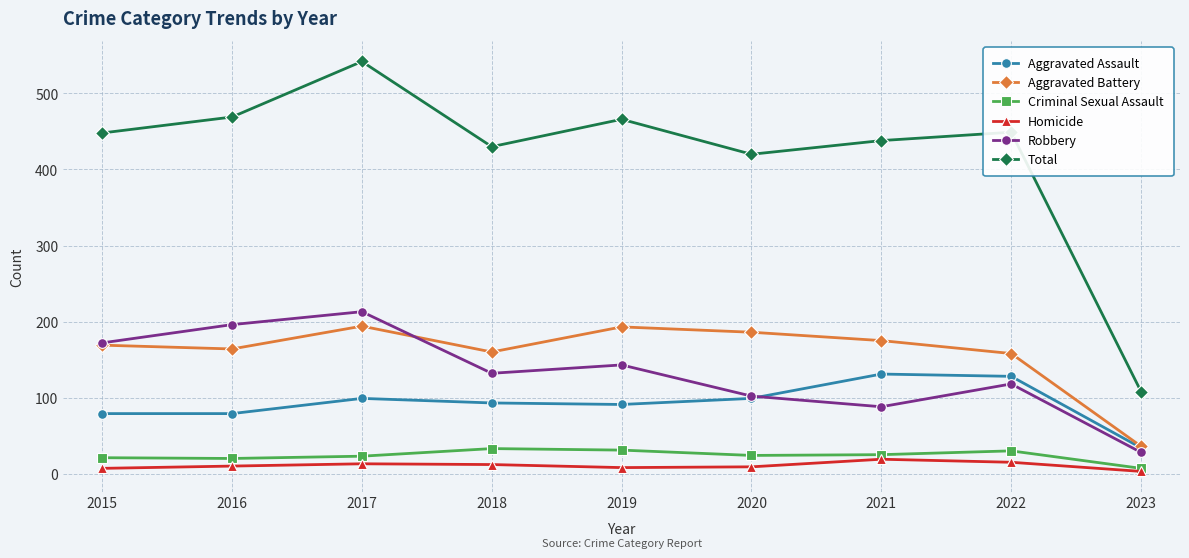

What is the approximate value of Aggravated Assault at 2021?

131